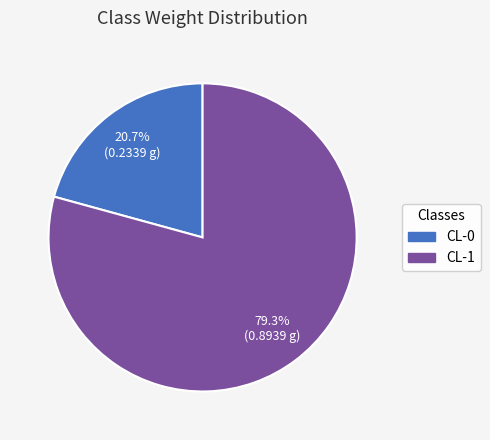

How many segments does this pie chart have?

2